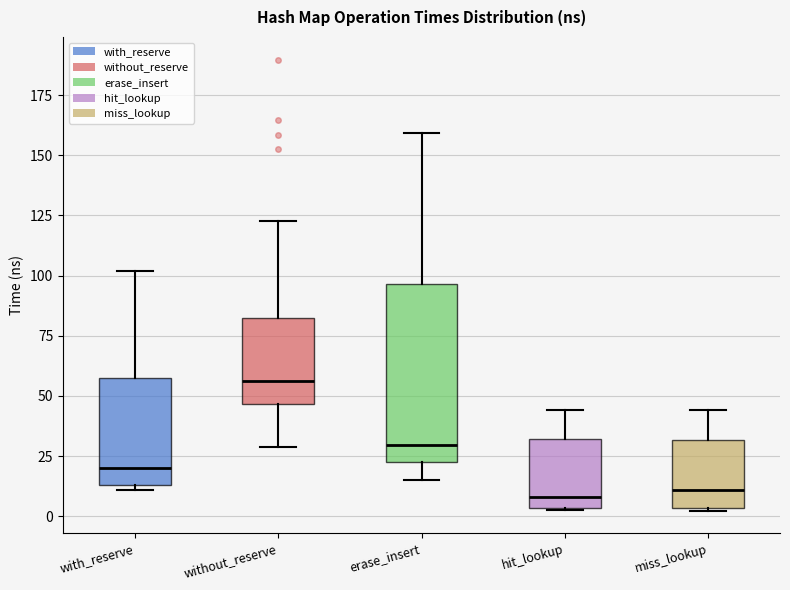

Where is the upper edge of the box for miss_lookup on the y-axis? The values are not printed on the chart, so give them approximately, as read against the axis.

30